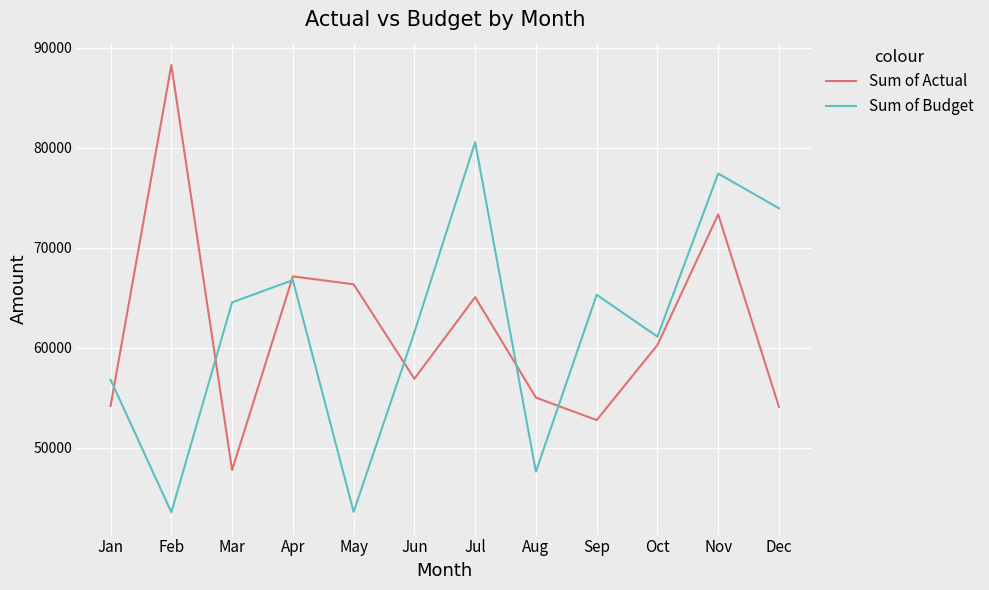

True or false: Sum of Budget has a value of 107283 at Jun.

False